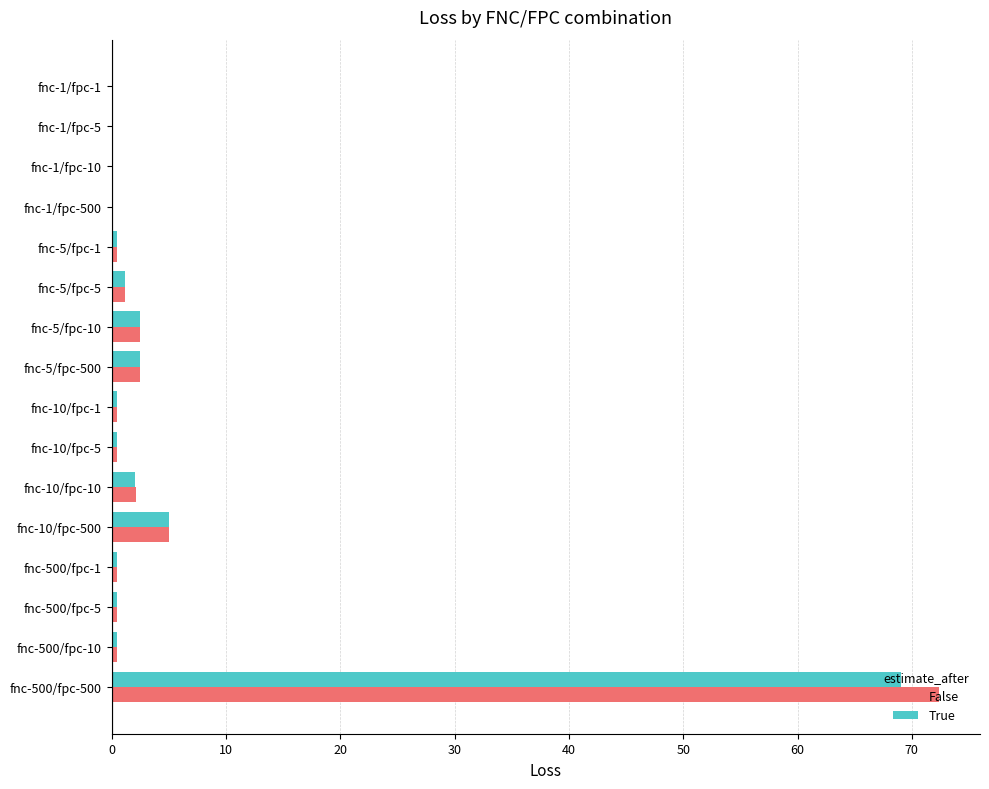

At which label is True closest to 34?

fnc-10/fpc-500